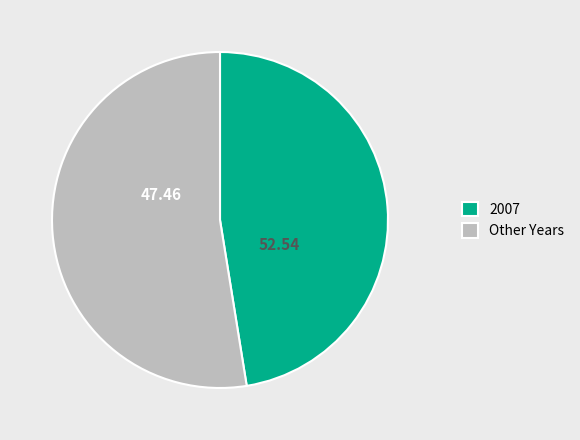

Between Other Years and 2007, which is larger?

Other Years